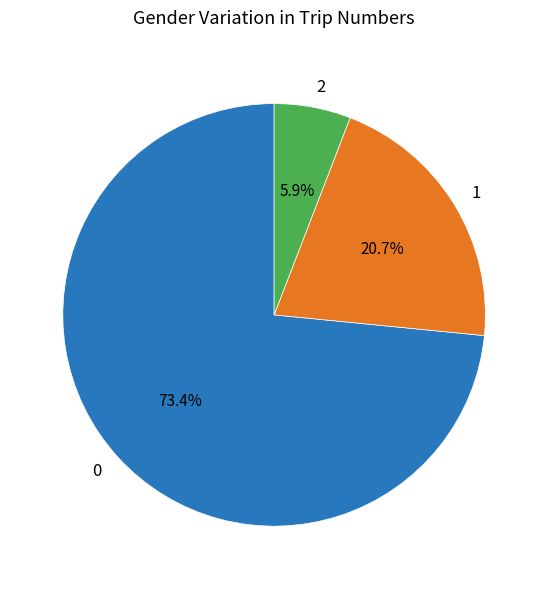

How many slices are in this pie chart?

3